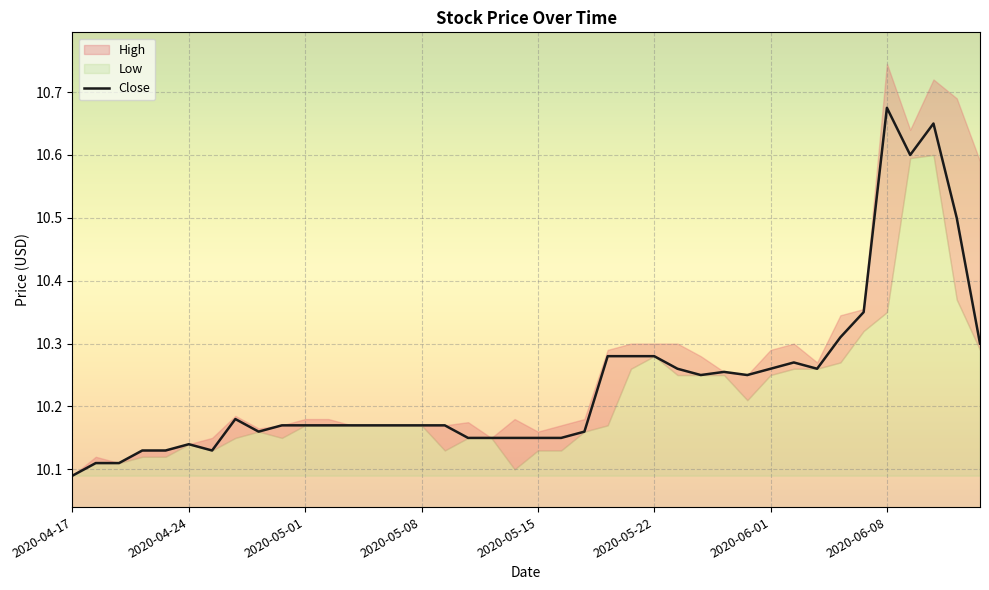

What is the average value?

10.2